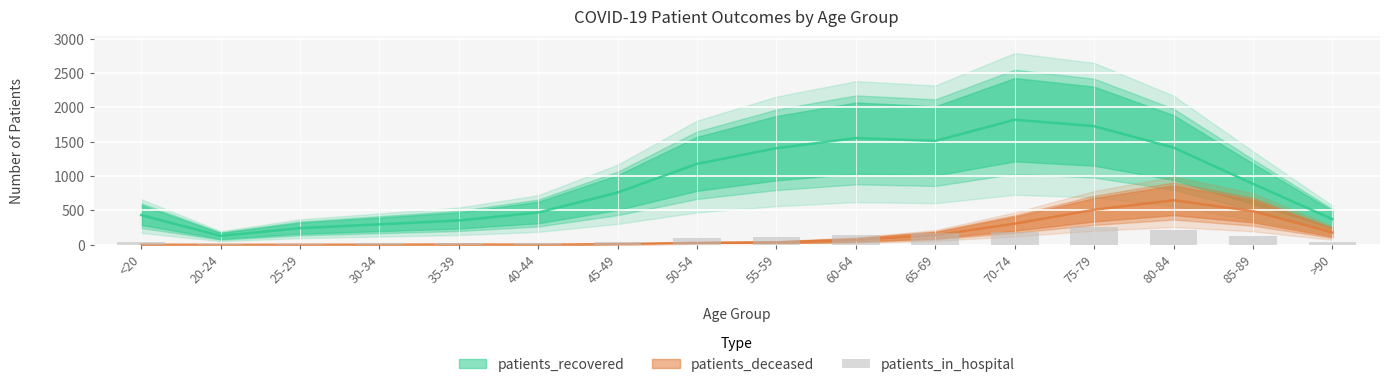

How many categories are shown in the chart?

16